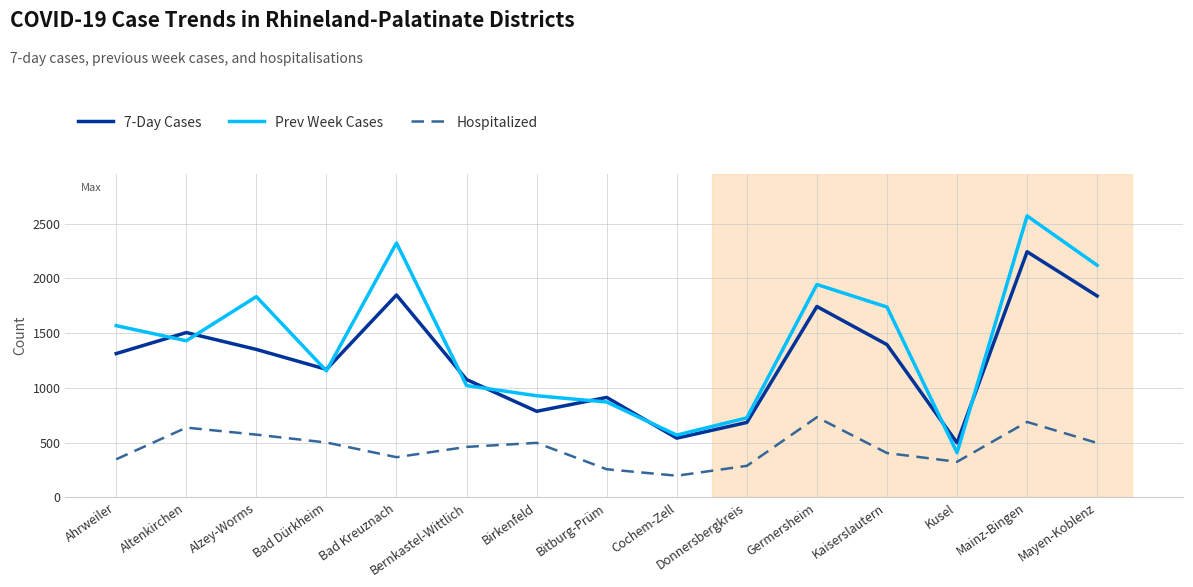

Is this an area chart (filled region under the line)?

No